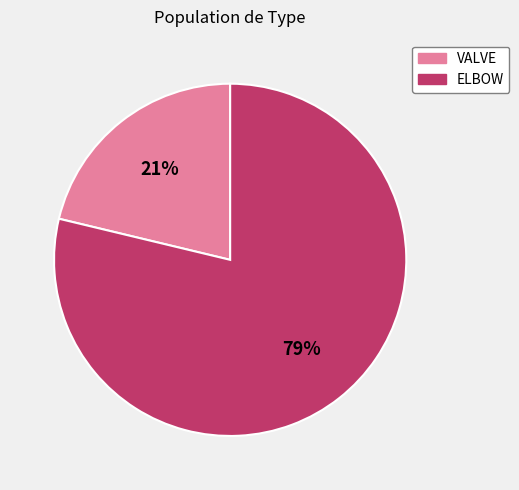

Between VALVE and ELBOW, which is larger?

ELBOW